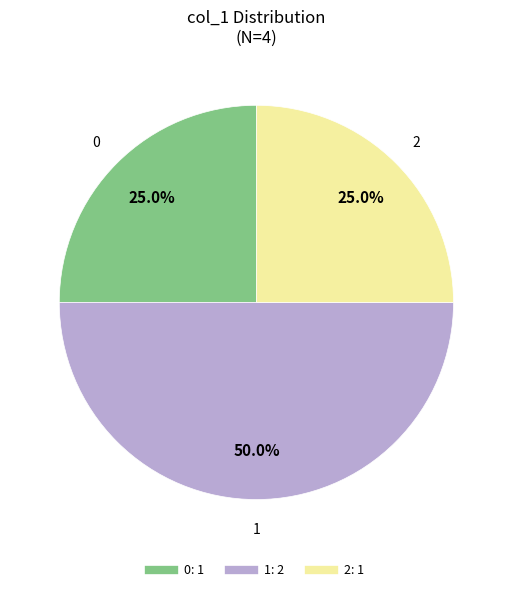

How many segments does this pie chart have?

3